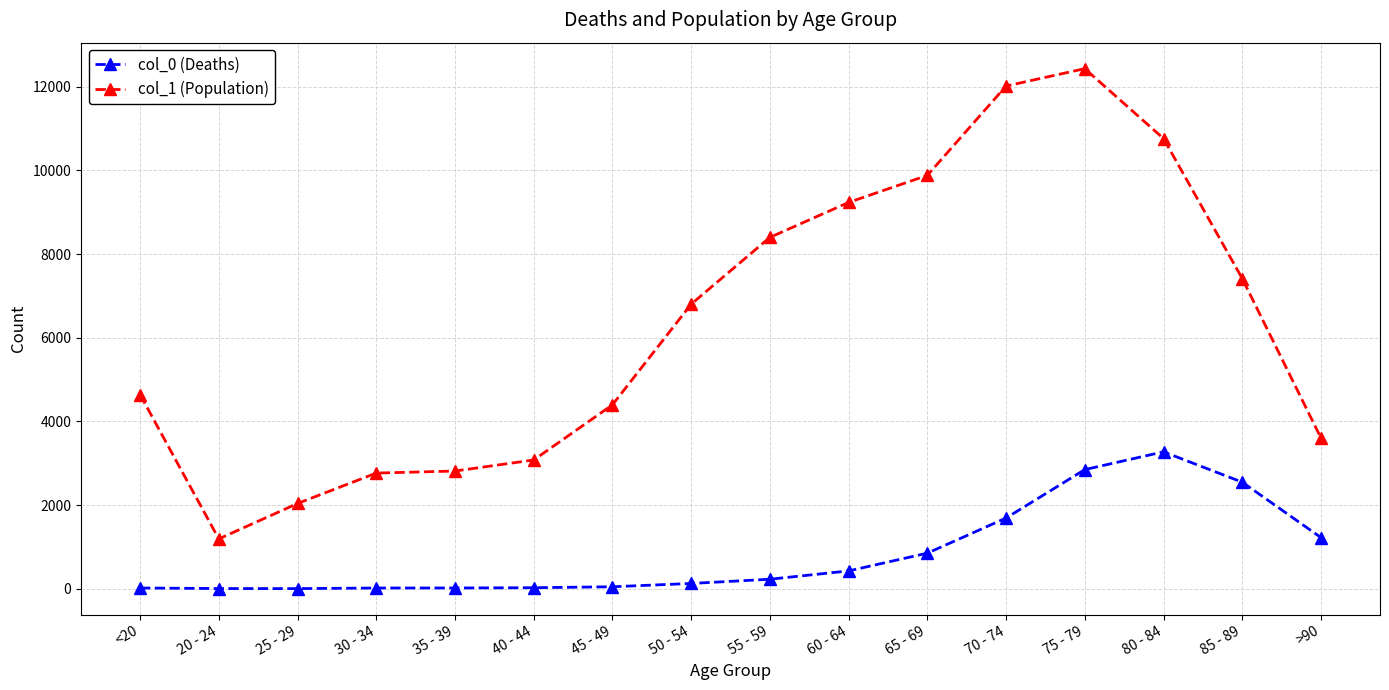

Read the col_0 (Deaths) value at <20.

18